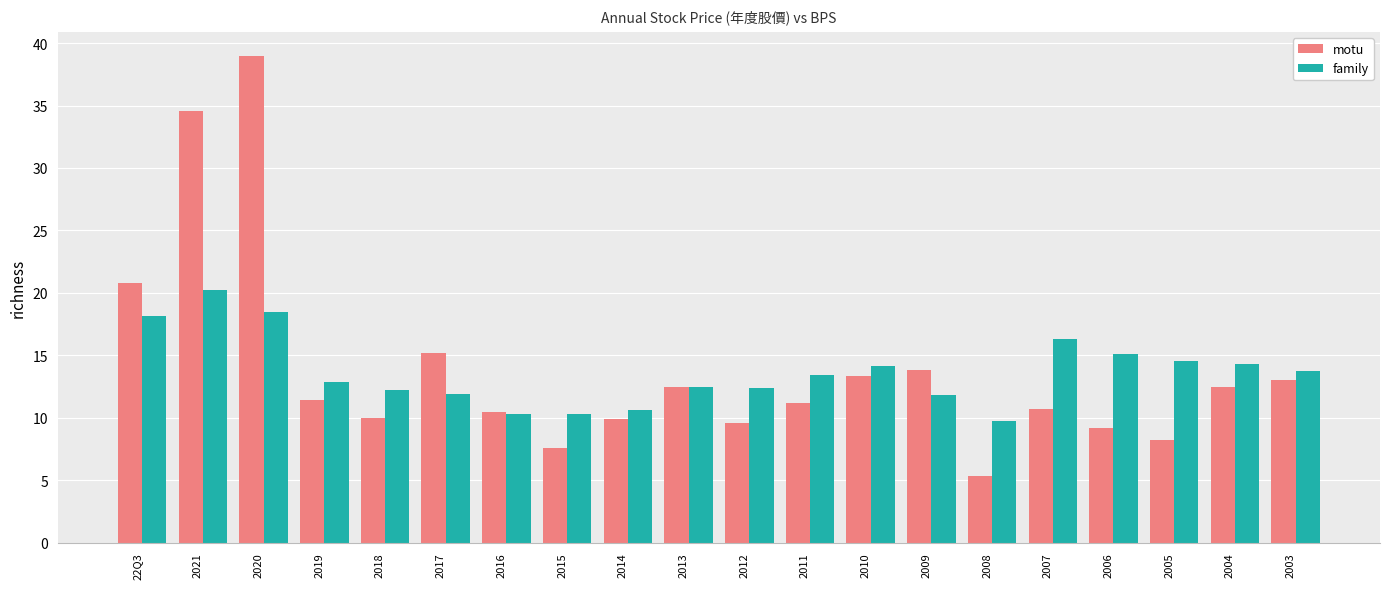

What value does the family series have at 2008?

9.7